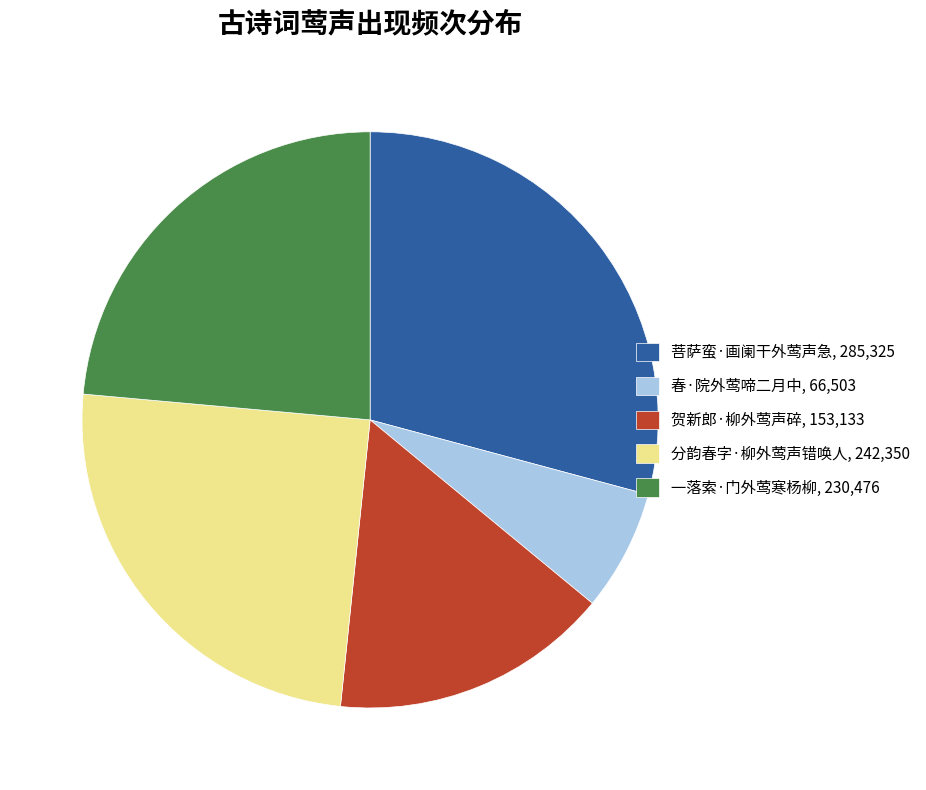

Combined, do 春·院外莺啼二月中, 66,503 and 分韵春字·柳外莺声错唤人, 242,350 account for over 50%?

No